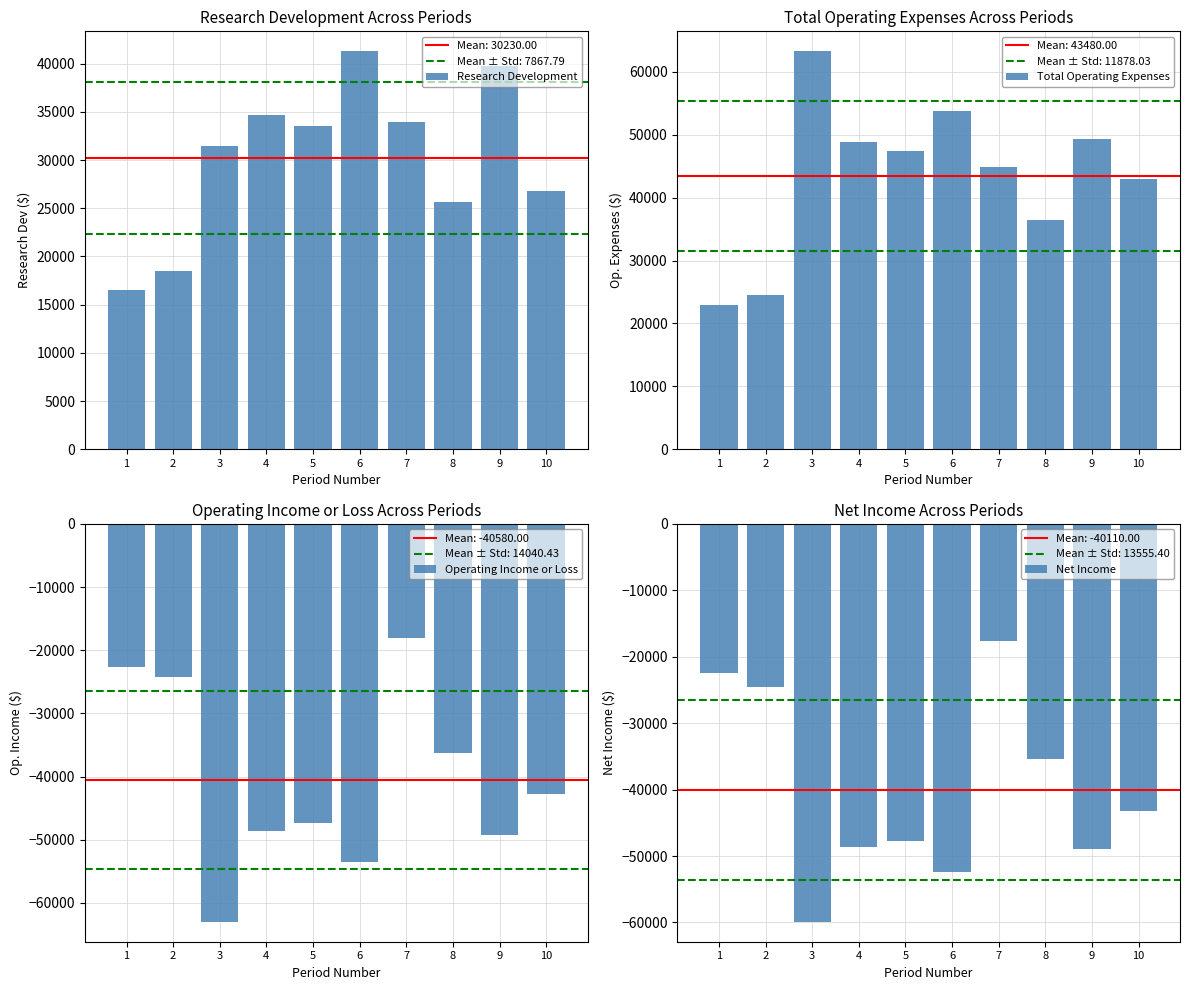

The value of Total Operating Expenses at 6 is 53800. True or false?

True